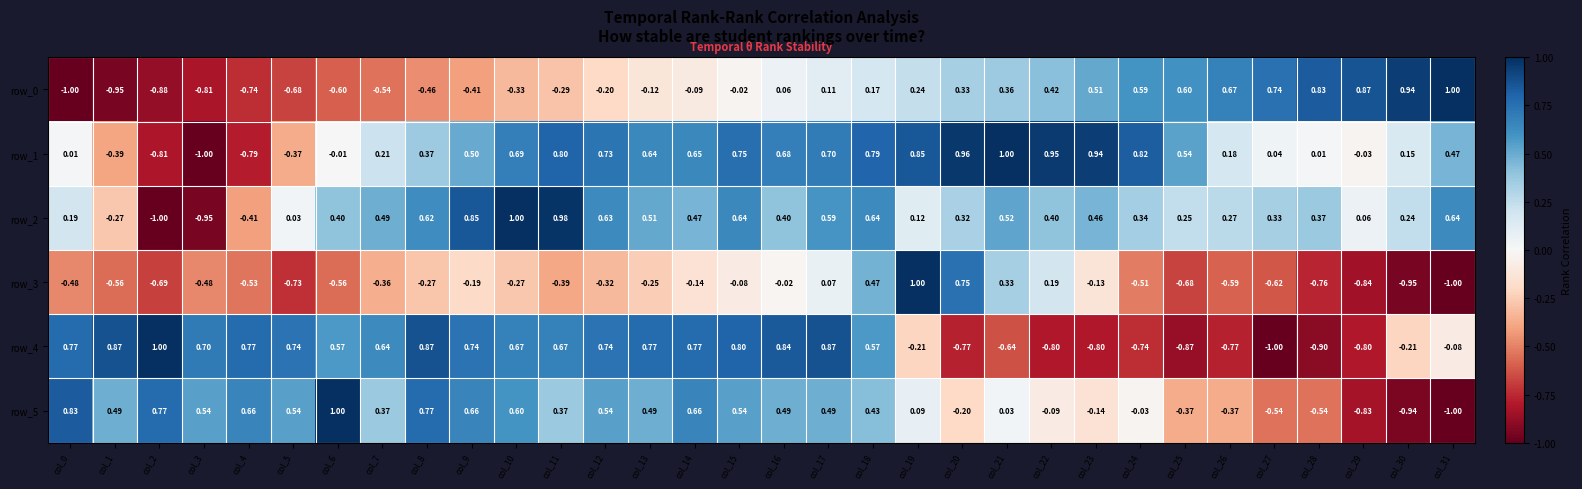

Between col_2 and col_13, which series saw the biggest shift?

row_2